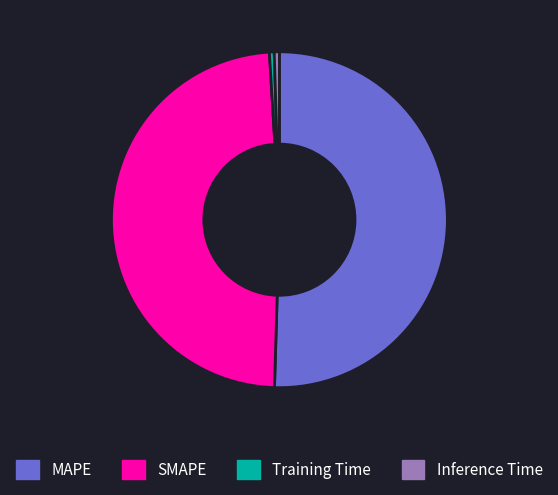

How many segments does this pie chart have?

4